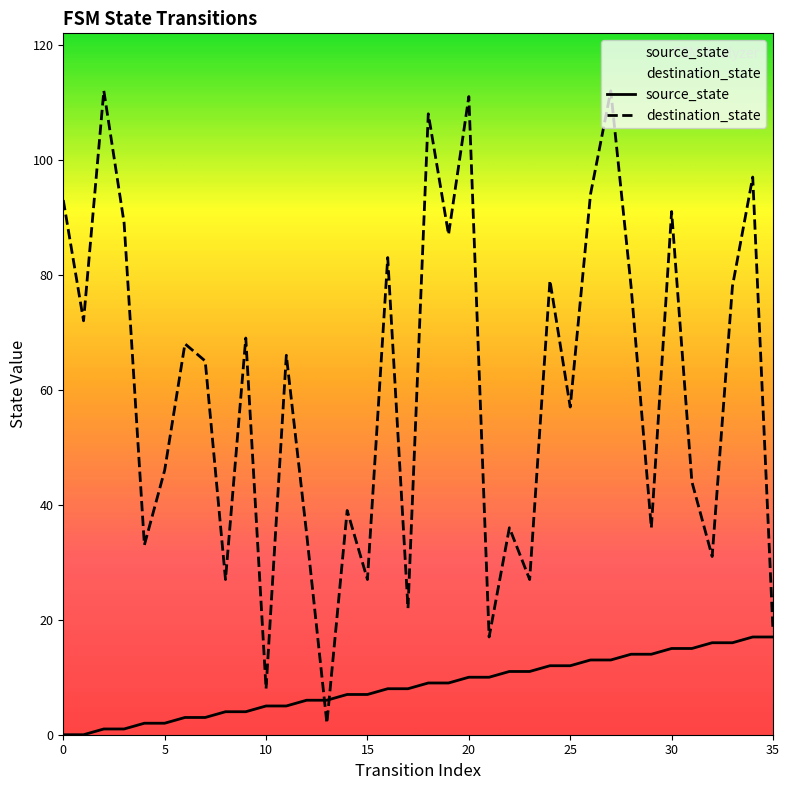

Which series has the widest spread of values?

destination_state